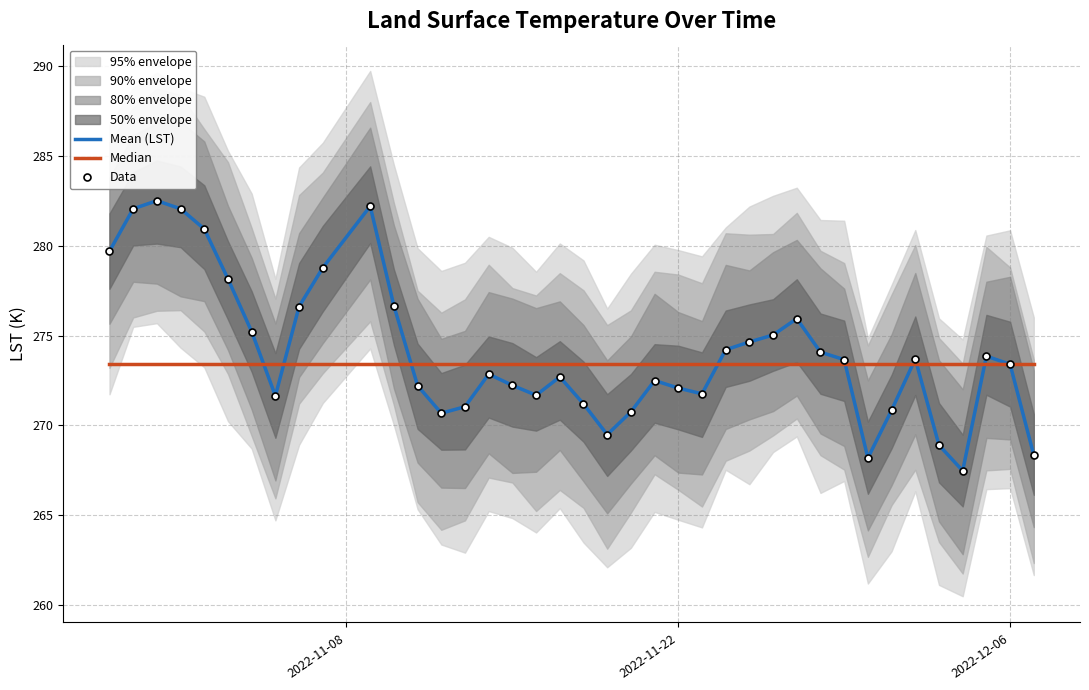

True or false: Mean (LST) has more than 0 points higher than both neighbors.

True